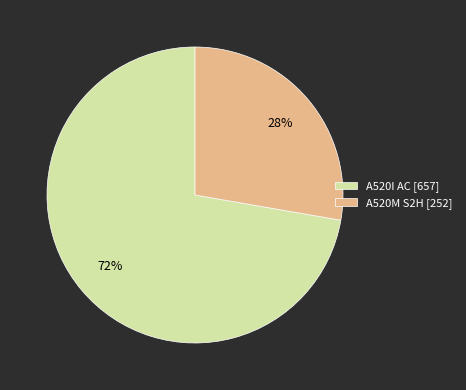

Is the sum of A520M S2H [252] and A520I AC [657] greater than half?

Yes